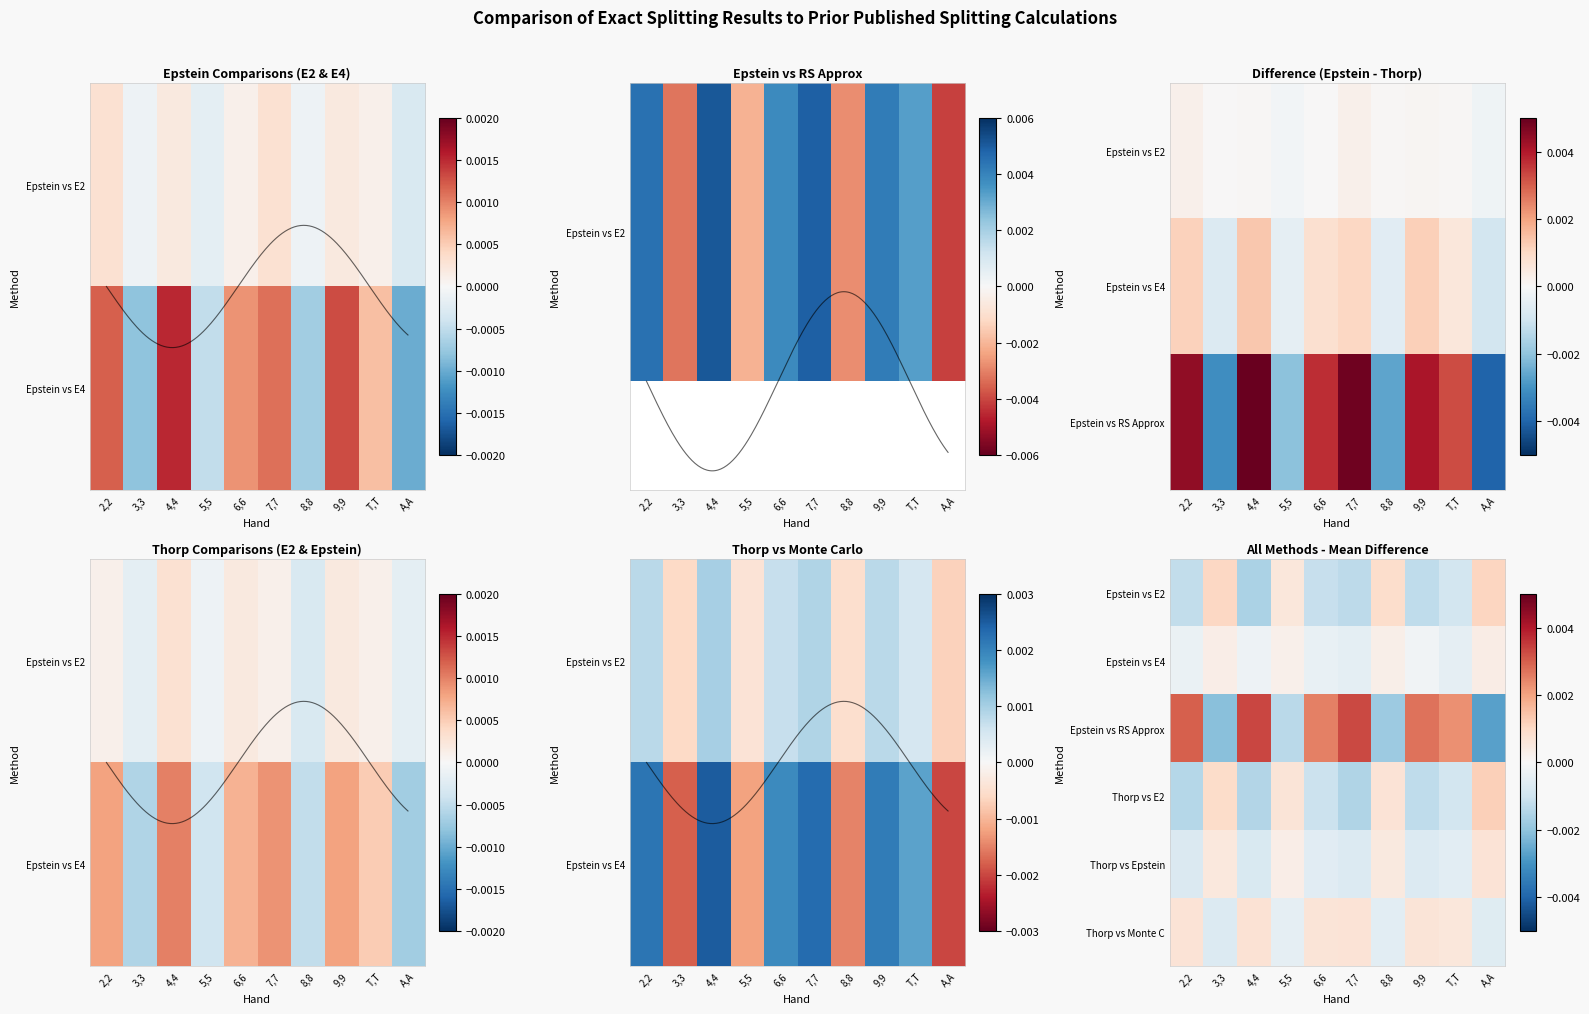

How many values in the Epstein vs E4 series exceed 0?

4